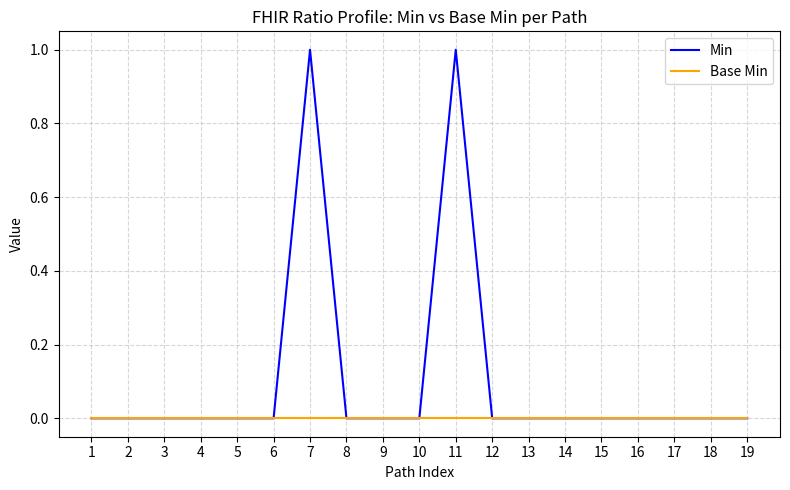

True or false: Base Min has a value of 0 at 13.

True